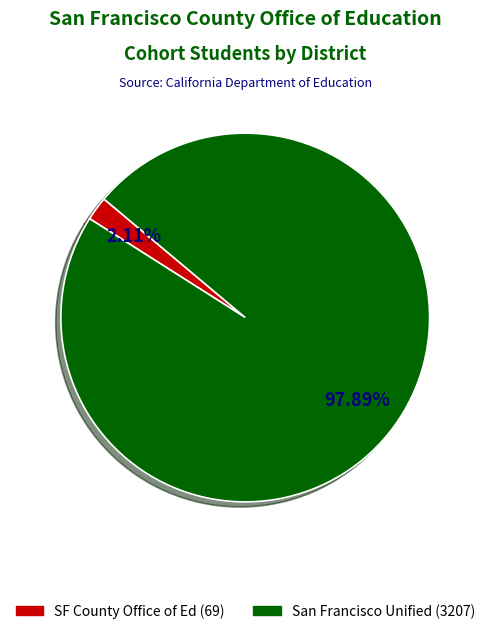

Is there any slice that represents more than half of the pie?

Yes